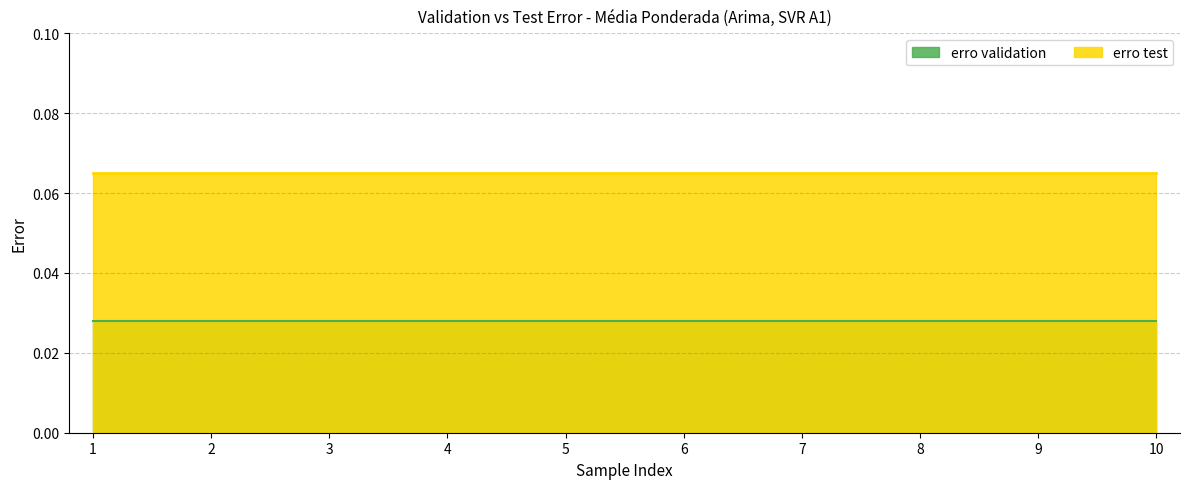

List the labels in order of erro validation value, largest first.

1, 2, 3, 4, 5, 6, 7, 8, 9, 10